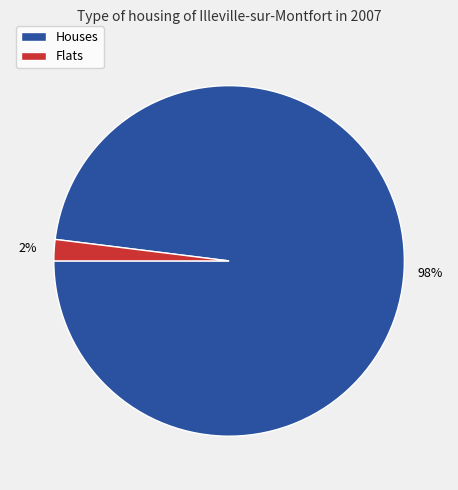

To the nearest percent, what is the difference between the largest and smallest slice percentages?

96%